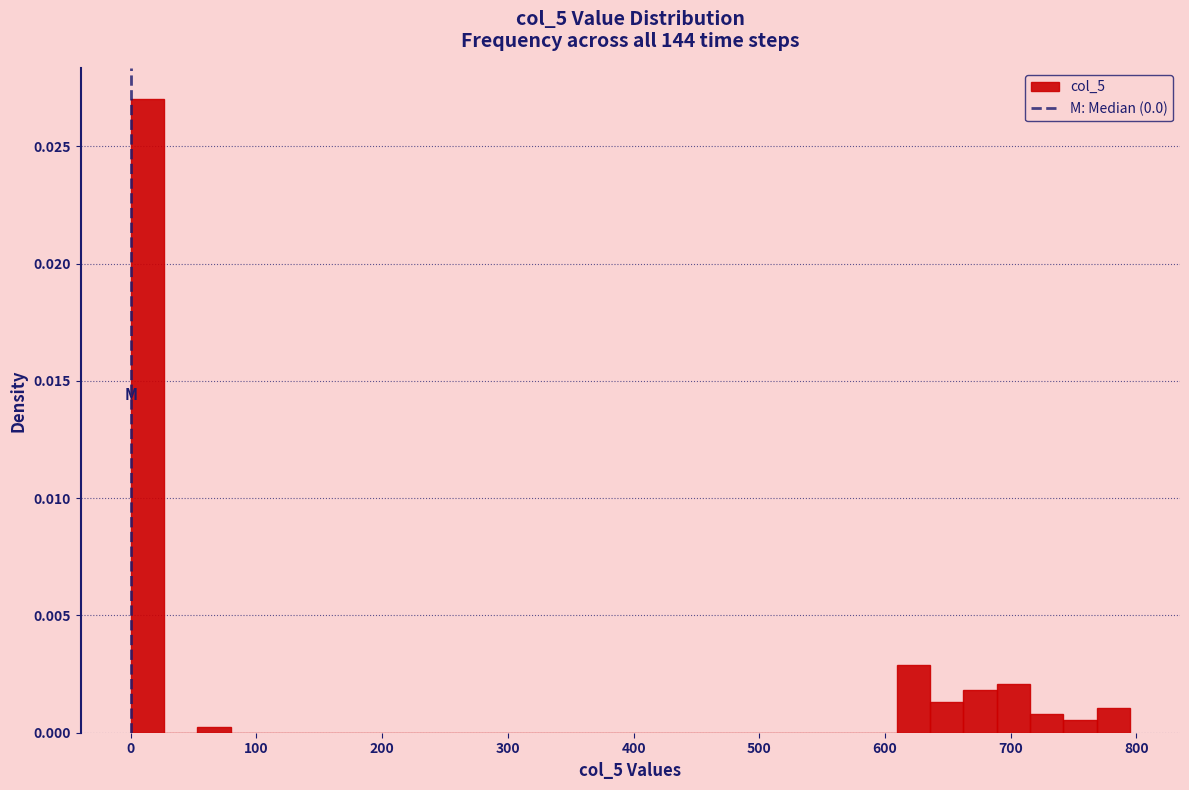

Around what value on the x-axis is the tallest bar? Give the approximate position of its centre, as read against the axis.

10